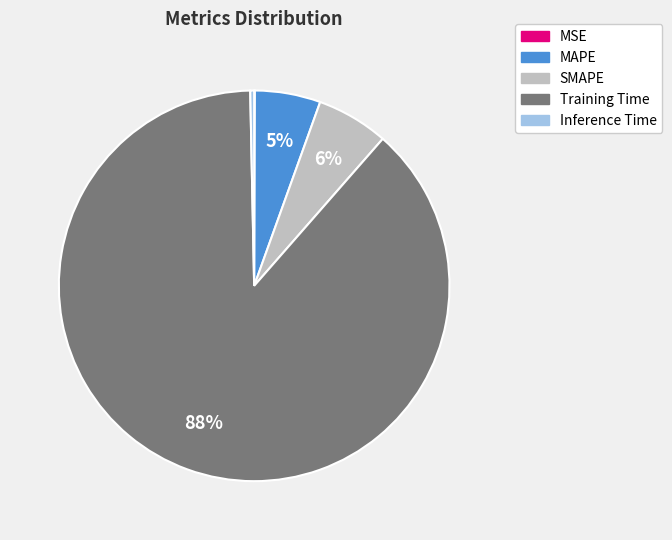

To the nearest percent, what is the difference between the SMAPE and Inference Time slice percentages?

6%